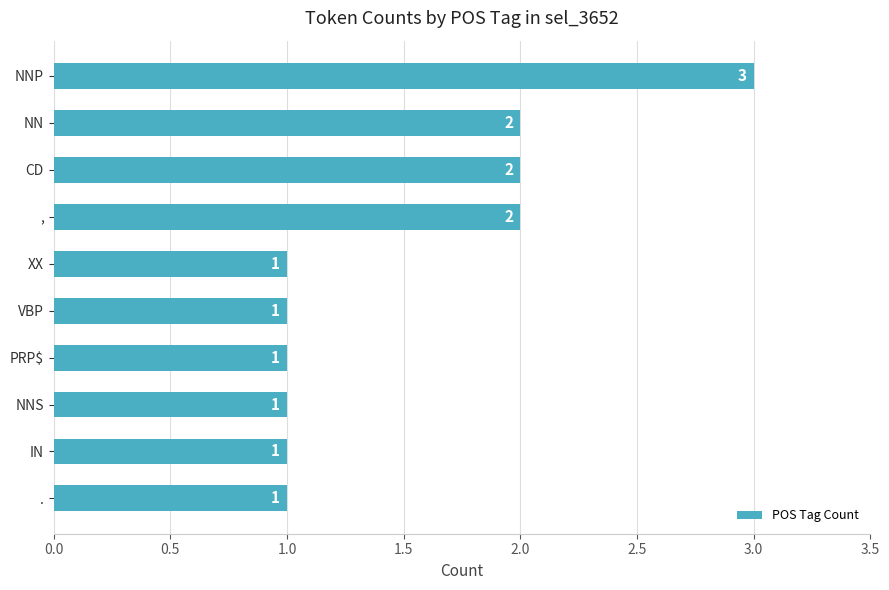

Count the values in the range 1 to 2.

9